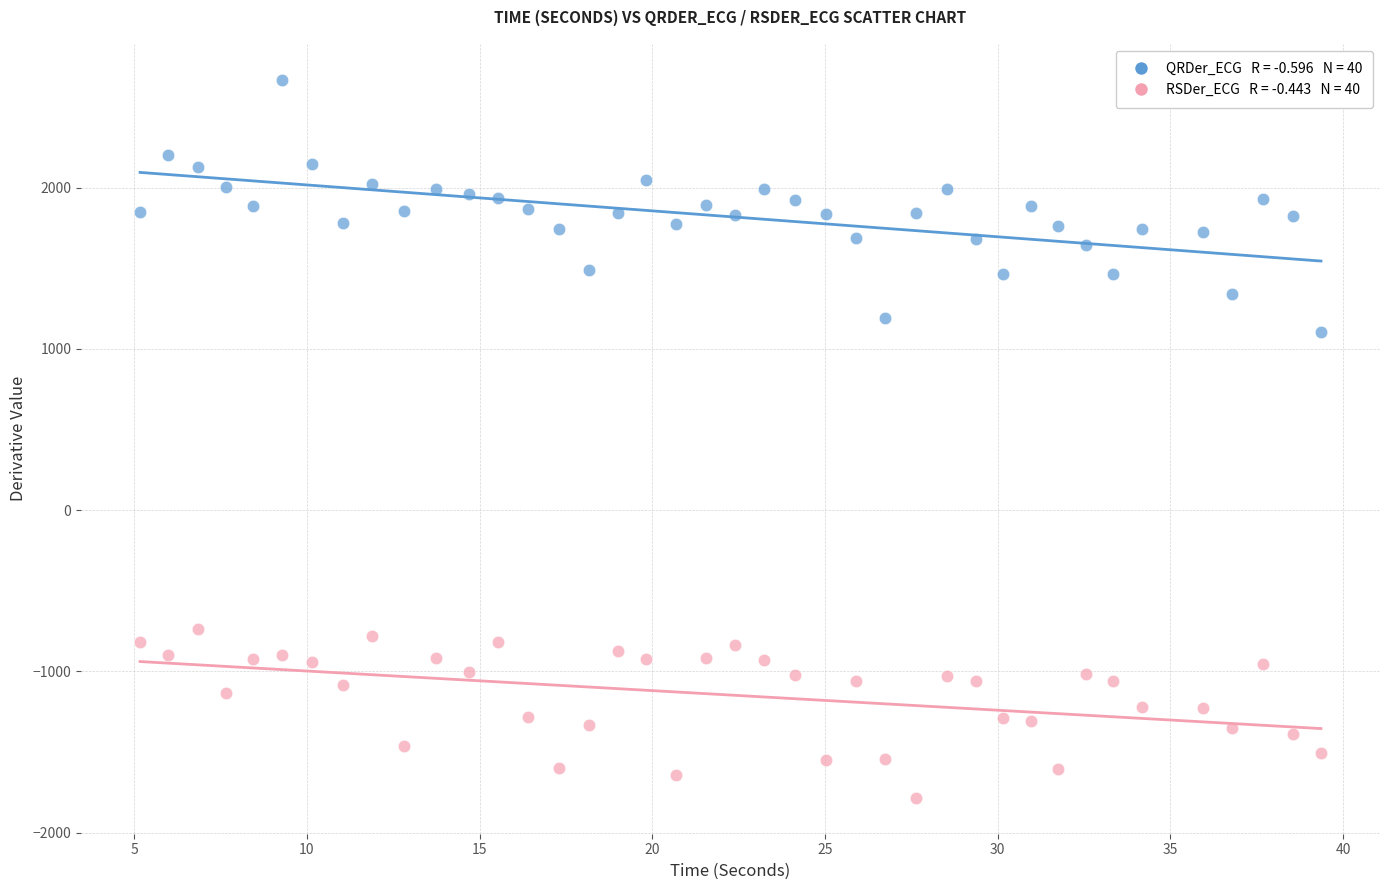

Across all data points, what is the range of Y values (max minus min)?

4453.6